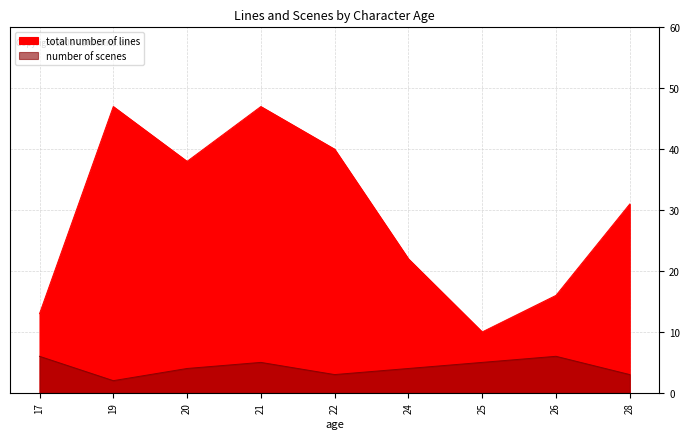

At which category does the chart reach its peak across all series?

19